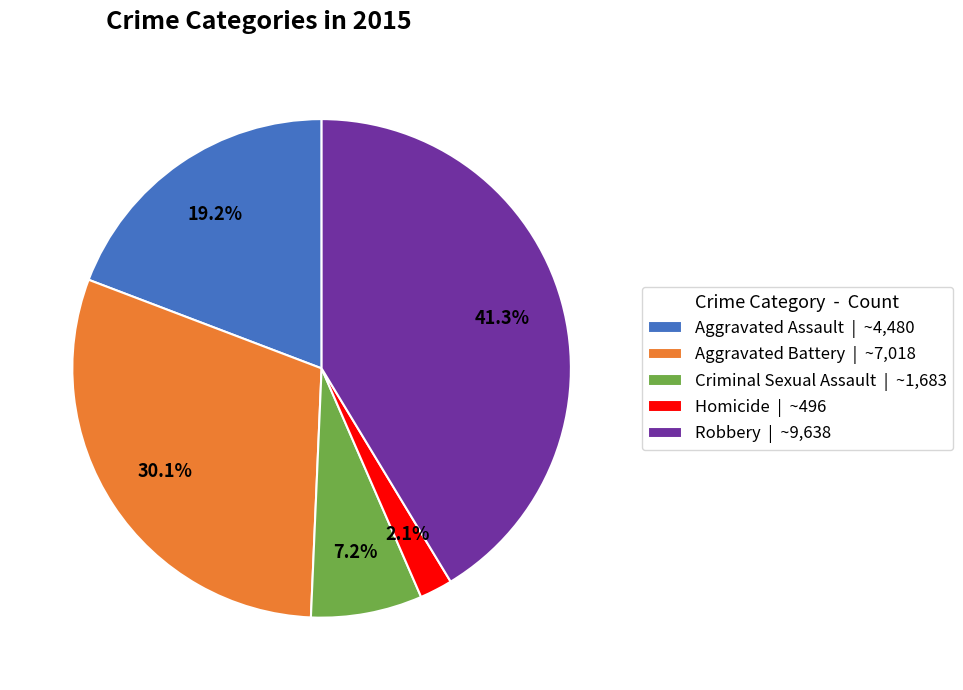

Rank the categories by value from lowest to highest.

Homicide, Criminal Sexual Assault, Aggravated Assault, Aggravated Battery, Robbery